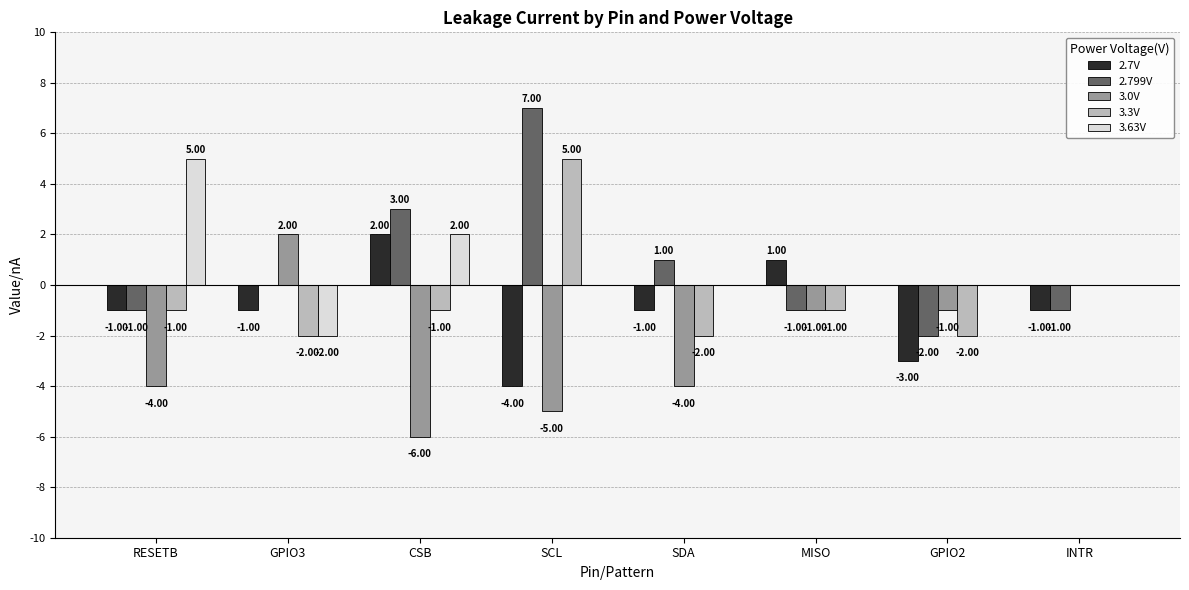

At which category is the sum across all series the highest?

SCL